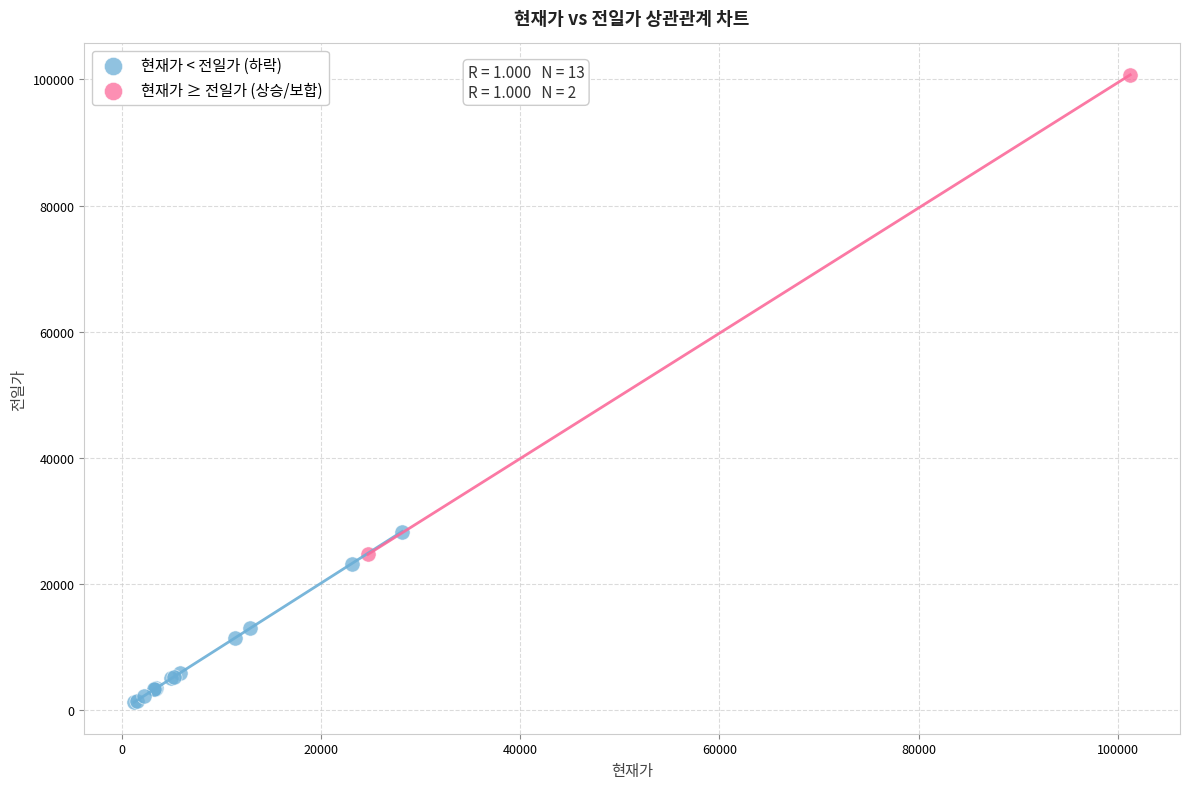

What are all the series names shown in the legend?

현재가 < 전일가 (하락), 현재가 ≥ 전일가 (상승/보합)